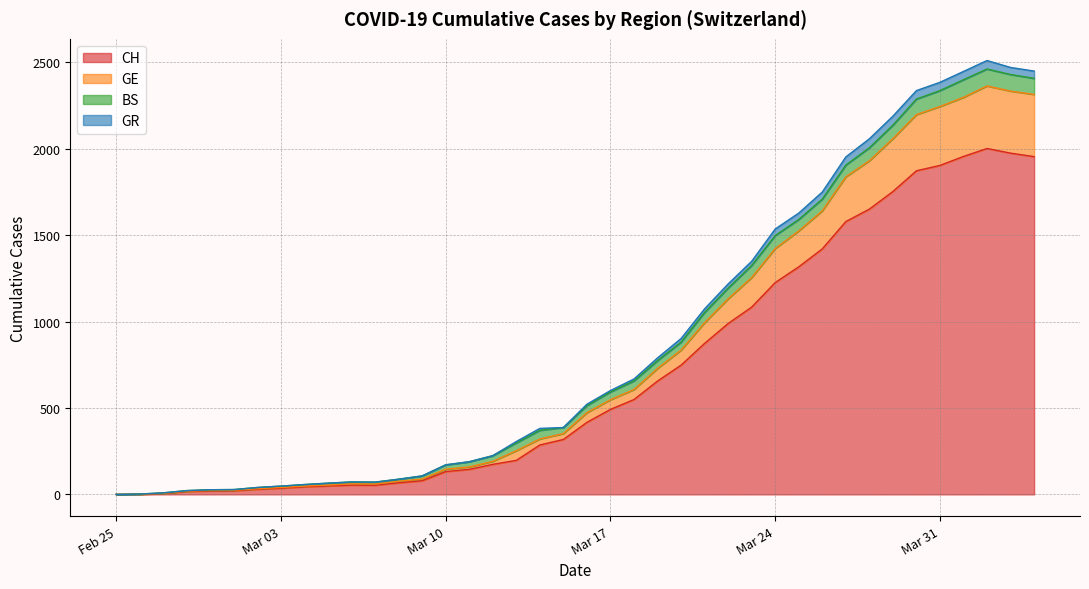

Does the chart have visible grid lines?

Yes